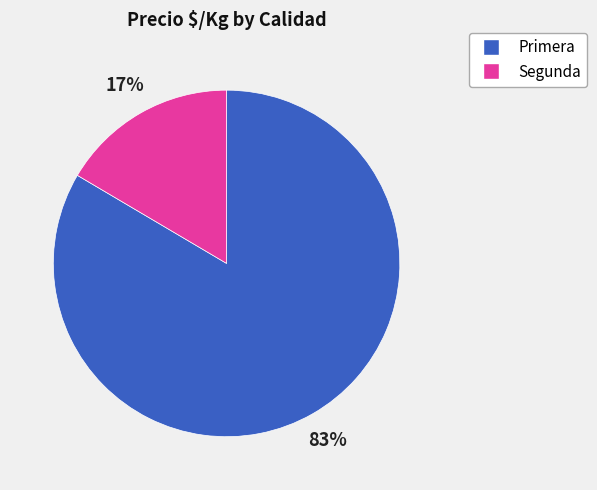

Rank the categories by value from highest to lowest.

Primera, Segunda